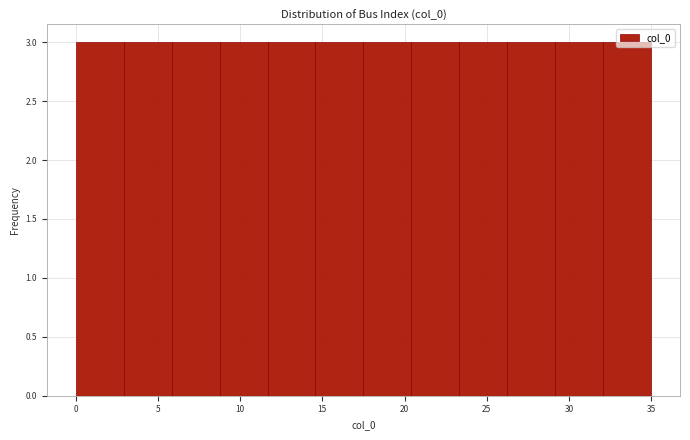

Reading left to right, transcribe this chart: for each bar, give the range it covers on the x-axis and its height. Neither the bar edges nor the heights are printed on the chart, so give them approximately, as read against the axes.

0.0 to 3.0: 3
3.0 to 6.0: 3
6.0 to 9.0: 3
9.0 to 11.5: 3
11.5 to 14.5: 3
14.5 to 17.5: 3
17.5 to 20.5: 3
20.5 to 23.5: 3
23.5 to 26.5: 3
26.5 to 29.0: 3
29.0 to 32.0: 3
32.0 to 35.0: 3